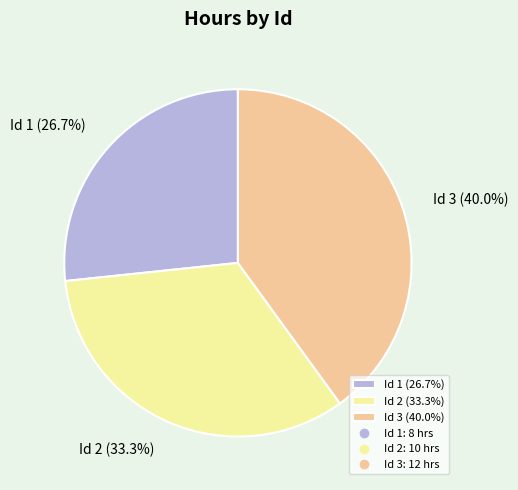

To the nearest percent, what is the difference between the largest and smallest slice percentages?

13%